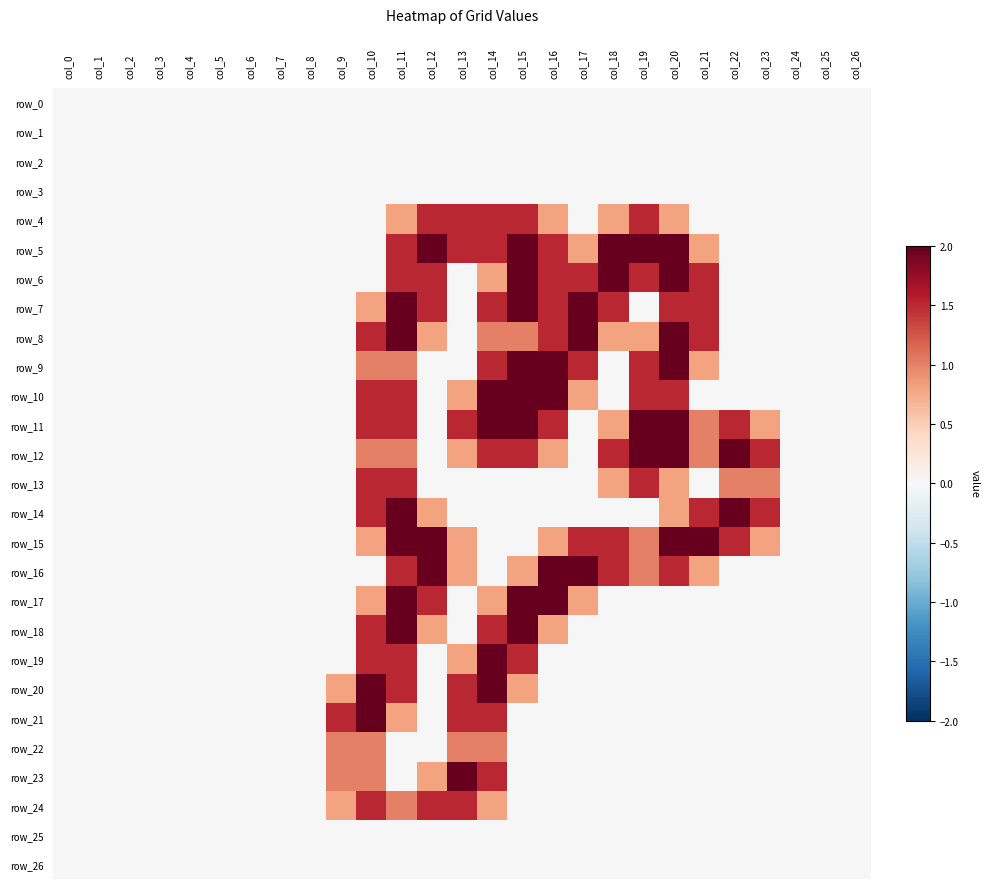

Which category has the highest value in the row_6 series?

col_15